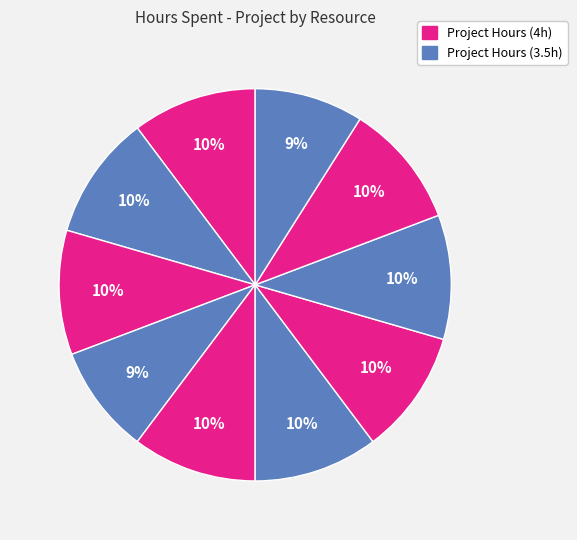

Count the number of slices in the pie.

10